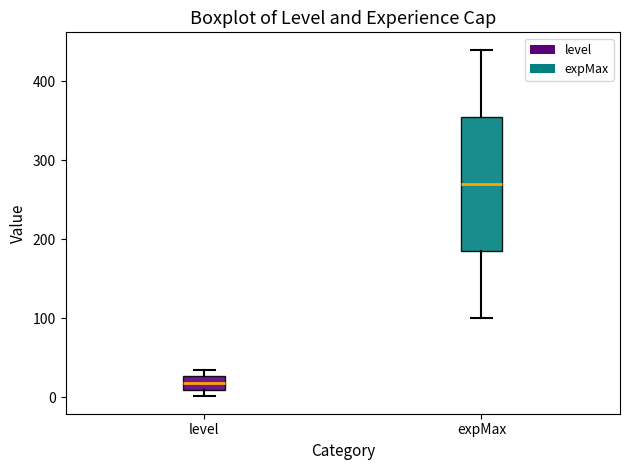

Which box is the tallest, from its lower edge to its upper edge?

expMax